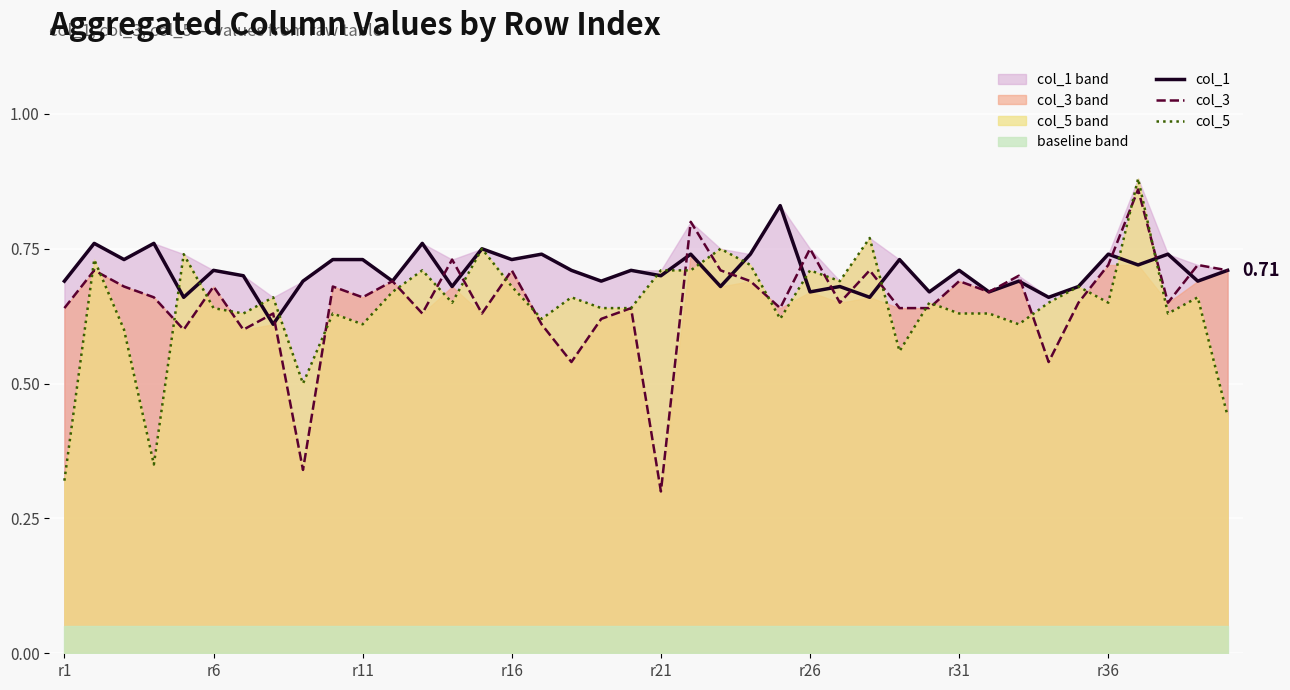

What position from the right is 18?

22